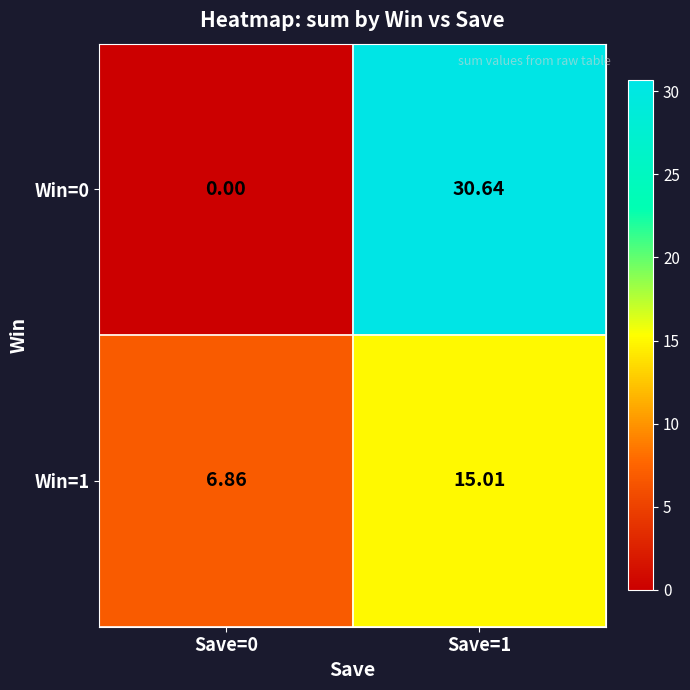

Is the value of Win=0 at Save=1 greater than the value of Win=1 at Save=1?

Yes